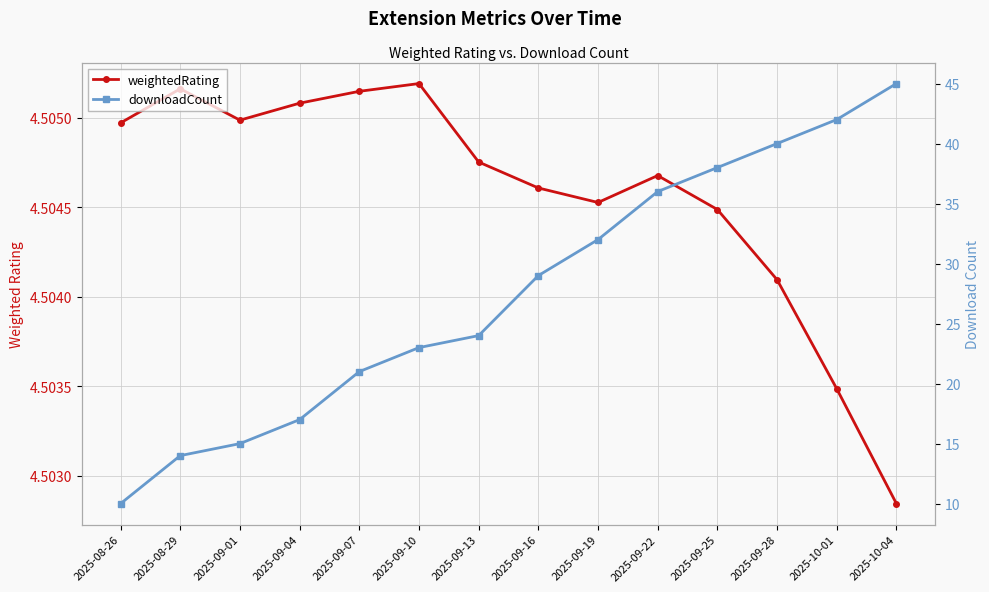

Reading left to right, what are all the values shown in this chart?

weightedRating: 2025-08-26=4.5	2025-08-29=4.5	2025-09-01=4.5	2025-09-04=4.5	2025-09-07=4.5	2025-09-10=4.5	2025-09-13=4.5	2025-09-16=4.5	2025-09-19=4.5	2025-09-22=4.5	2025-09-25=4.5	2025-09-28=4.5	2025-10-01=4.5	2025-10-04=4.5
downloadCount: 2025-08-26=10.0	2025-08-29=14.0	2025-09-01=15.0	2025-09-04=17.0	2025-09-07=21.0	2025-09-10=23.0	2025-09-13=24.0	2025-09-16=29.0	2025-09-19=32.0	2025-09-22=36.0	2025-09-25=38.0	2025-09-28=40.0	2025-10-01=42.0	2025-10-04=45.0